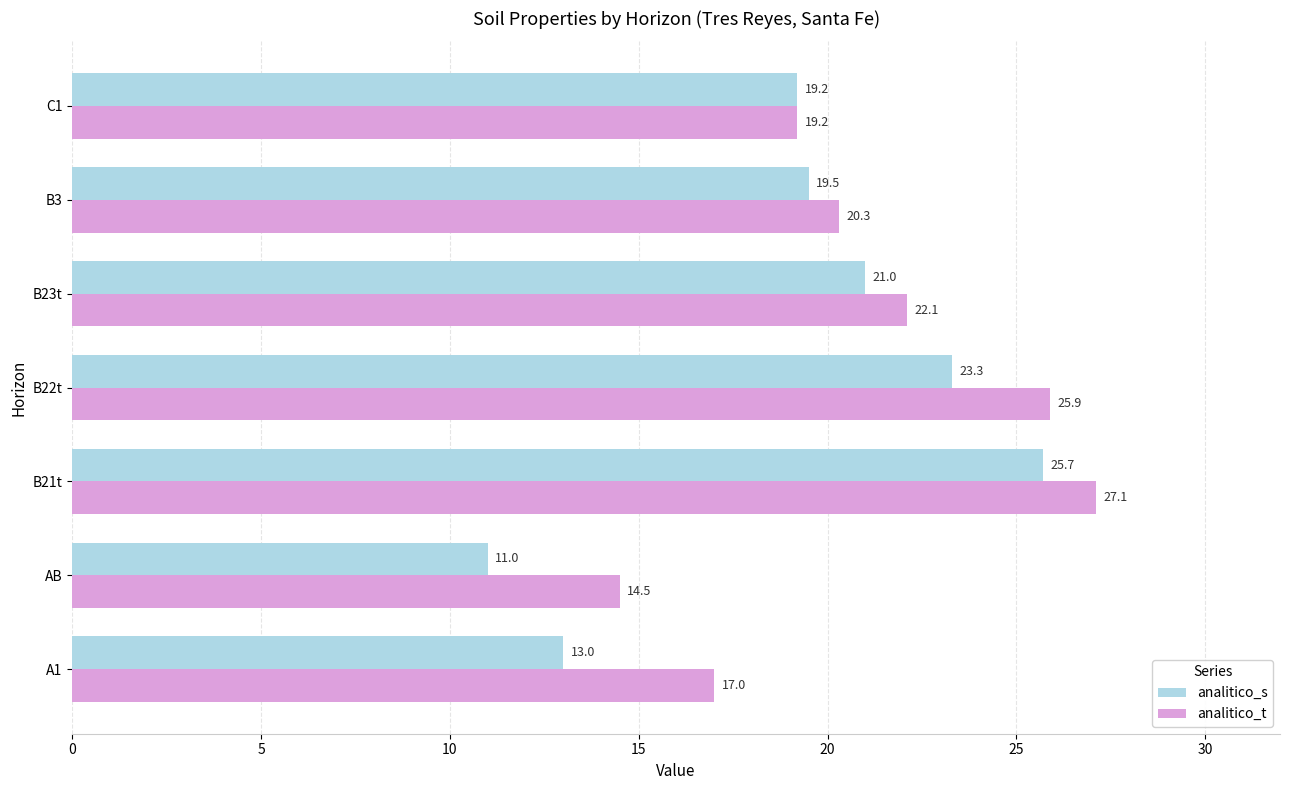

Is it true that analitico_t equals 4.7 at C1?

False